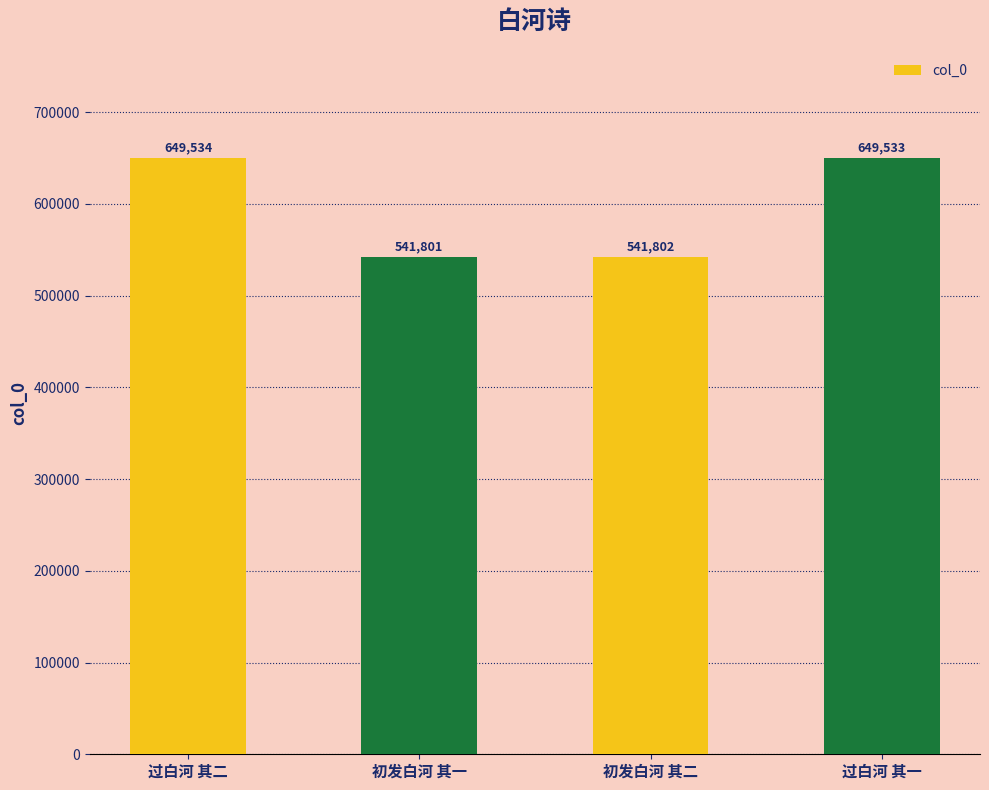

The chart shows a value of 896869 at 过白河 其一. True or false?

False